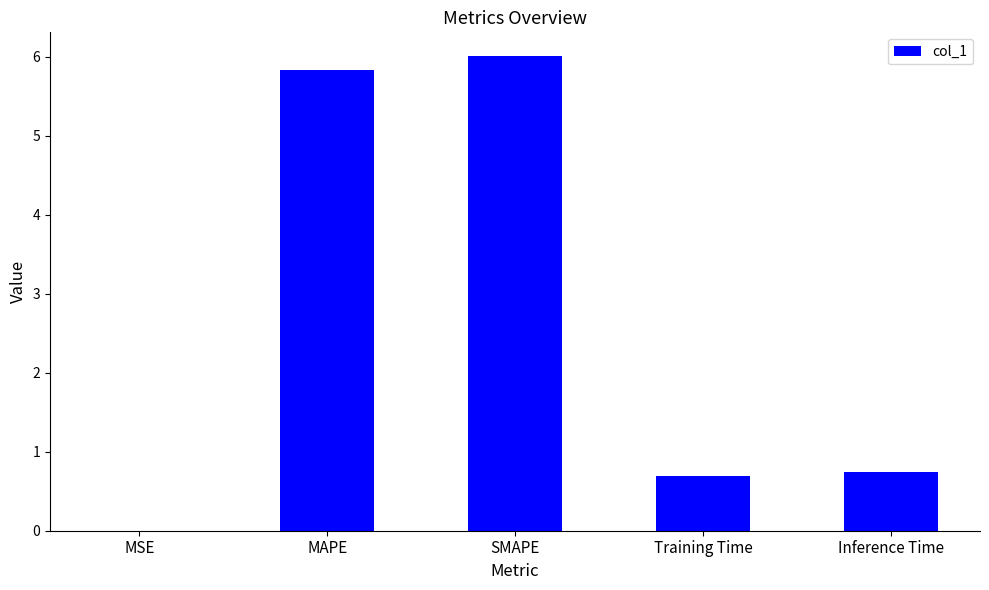

What is the change in value from MAPE to SMAPE?

+0.2